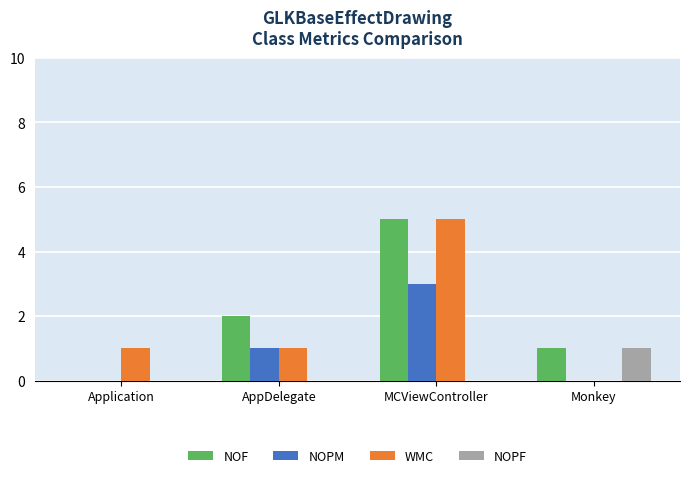

What is the total value across all series at Application?

1